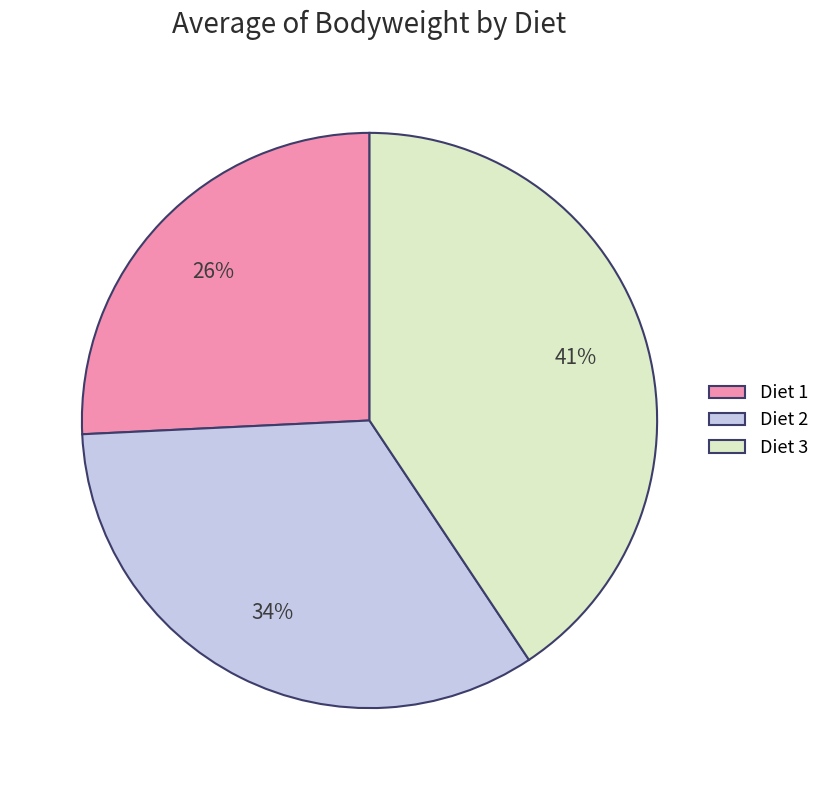

Is the sum of Diet 1 and Diet 2 greater than half?

Yes